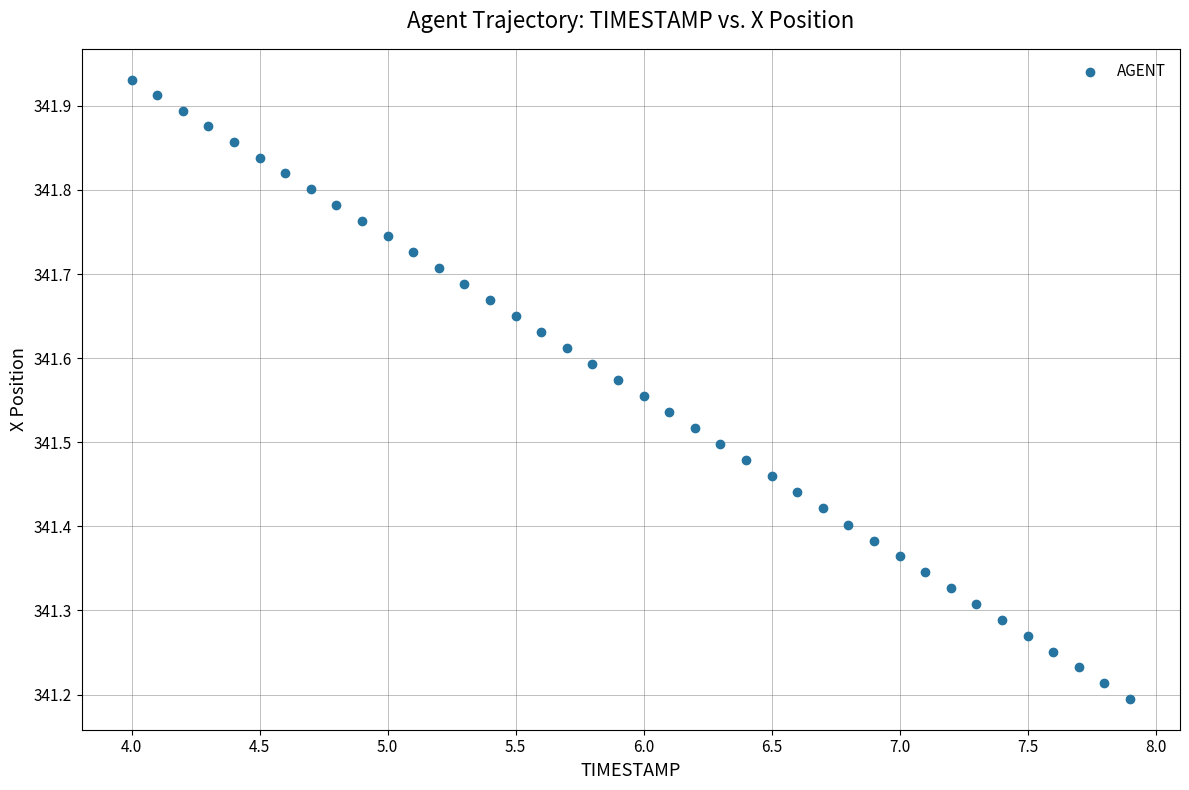

What is the range of X values (max minus min)?

3.9